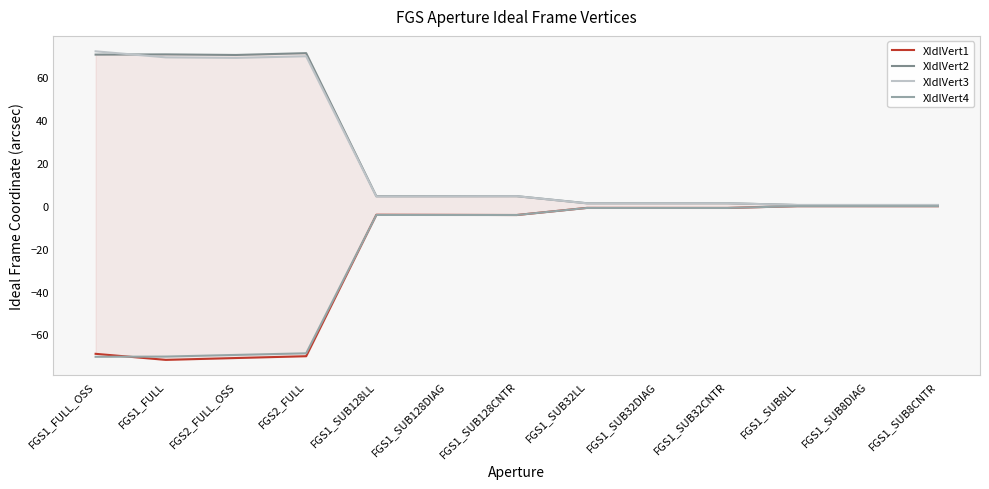

At which label is XIdlVert4 closest to -35?

FGS1_SUB128CNTR